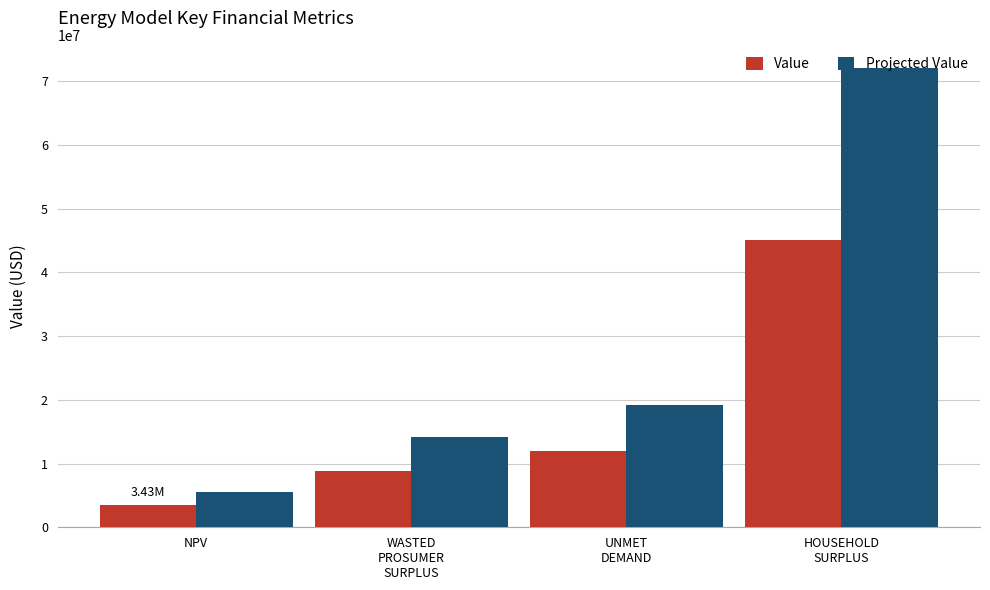

At which category is the sum across all series the highest?

HOUSEHOLD
SURPLUS